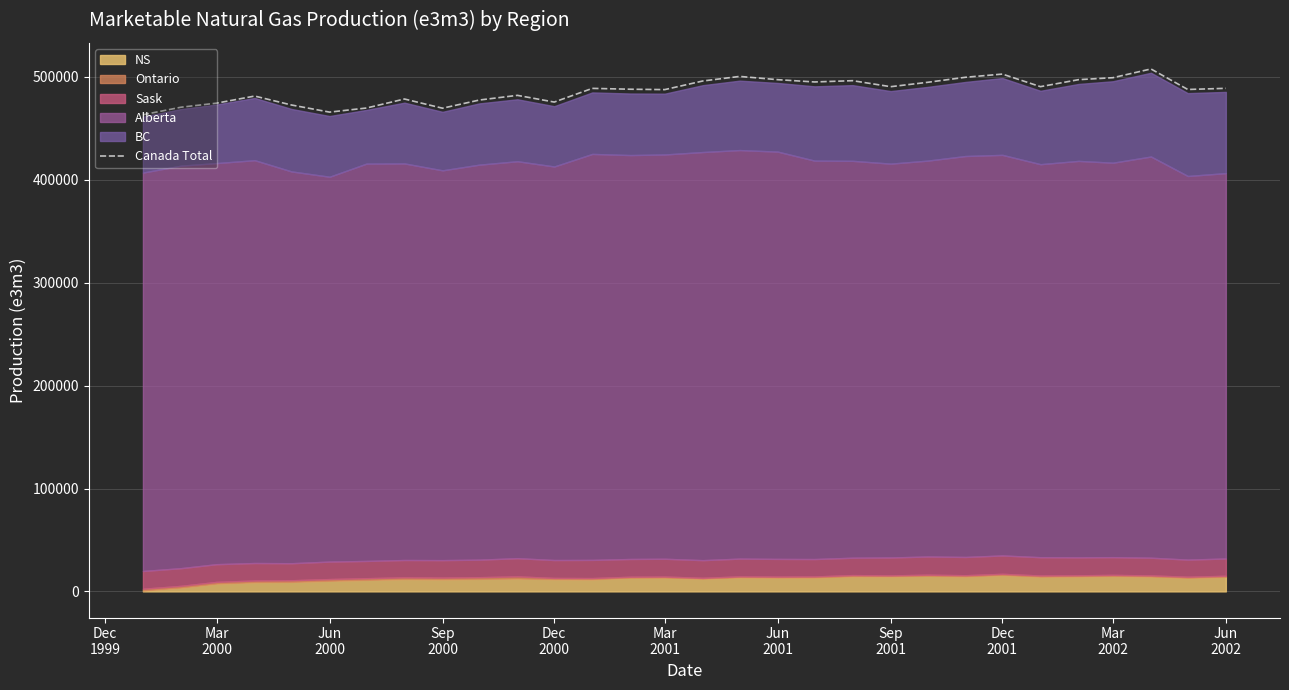

What is the maximum value for Canada Total?

507806.1